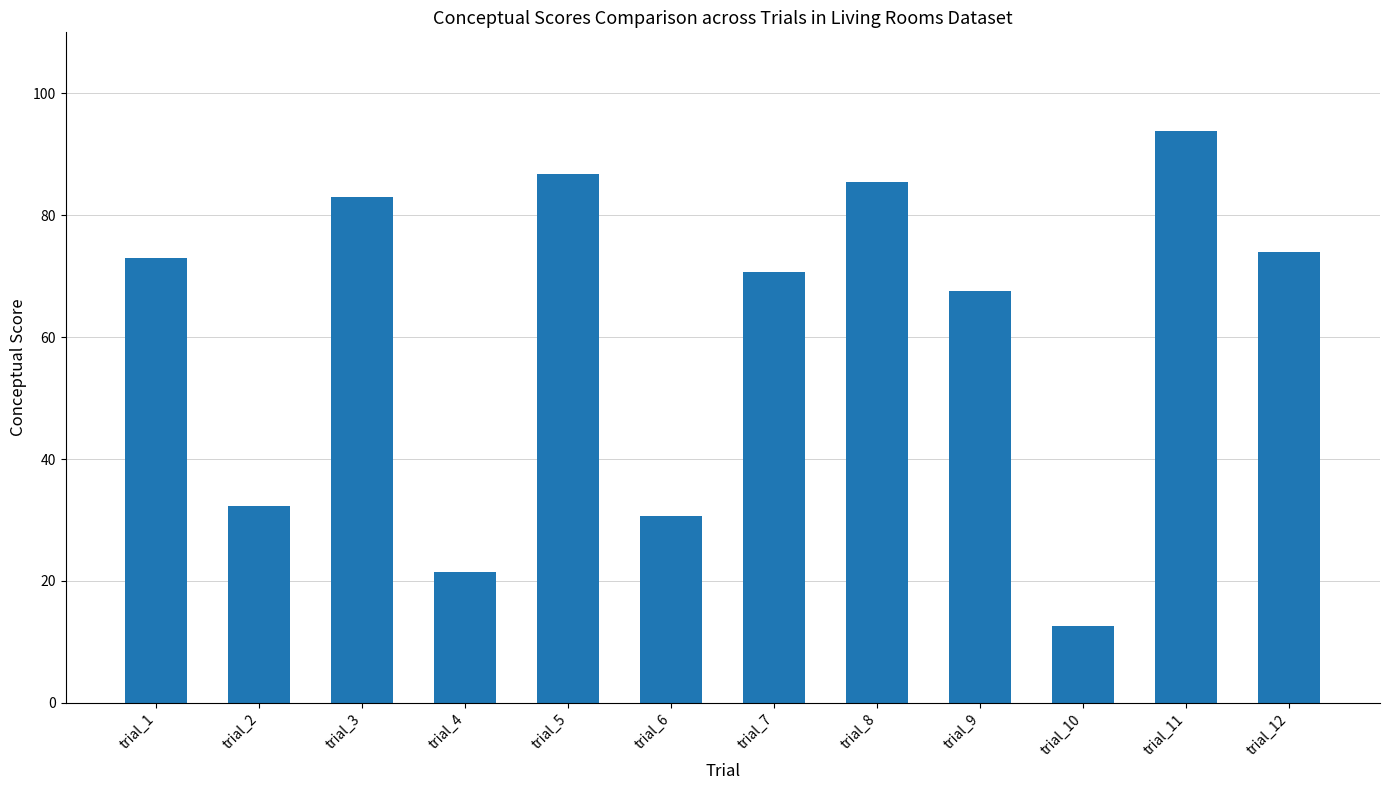

What is the difference between the maximum and minimum values?

81.2